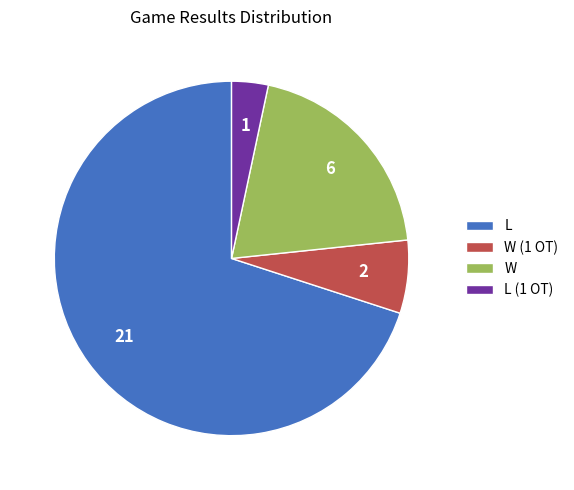

Approximately how many times larger is the value at L compared to W?

3.5